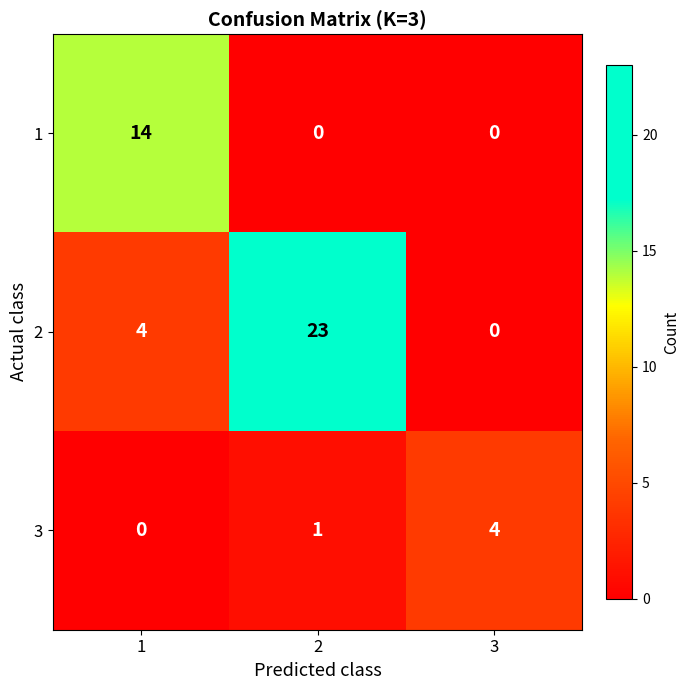

Between 1 and 2, which series saw the biggest shift?

2